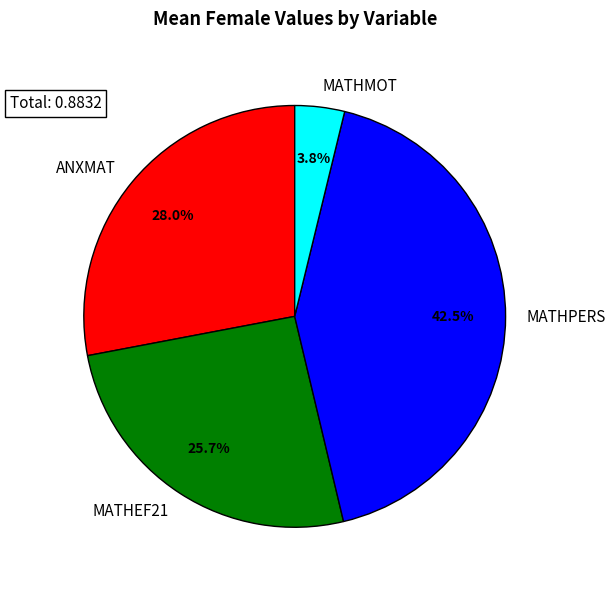

Does MATHPERS account for over 50% of the chart?

No